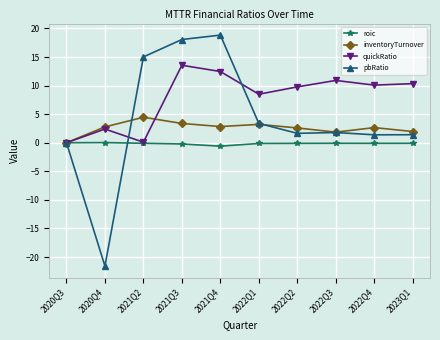

What is the greatest value displayed?

18.8